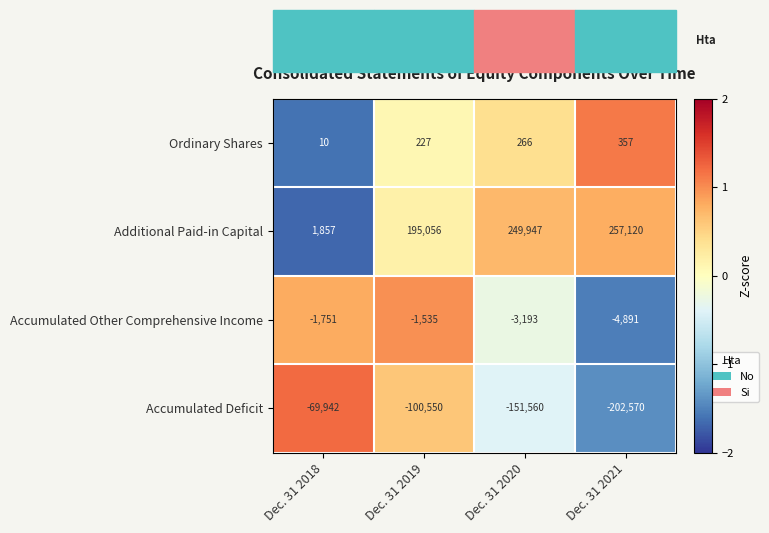

How many distinct data groups are displayed?

4